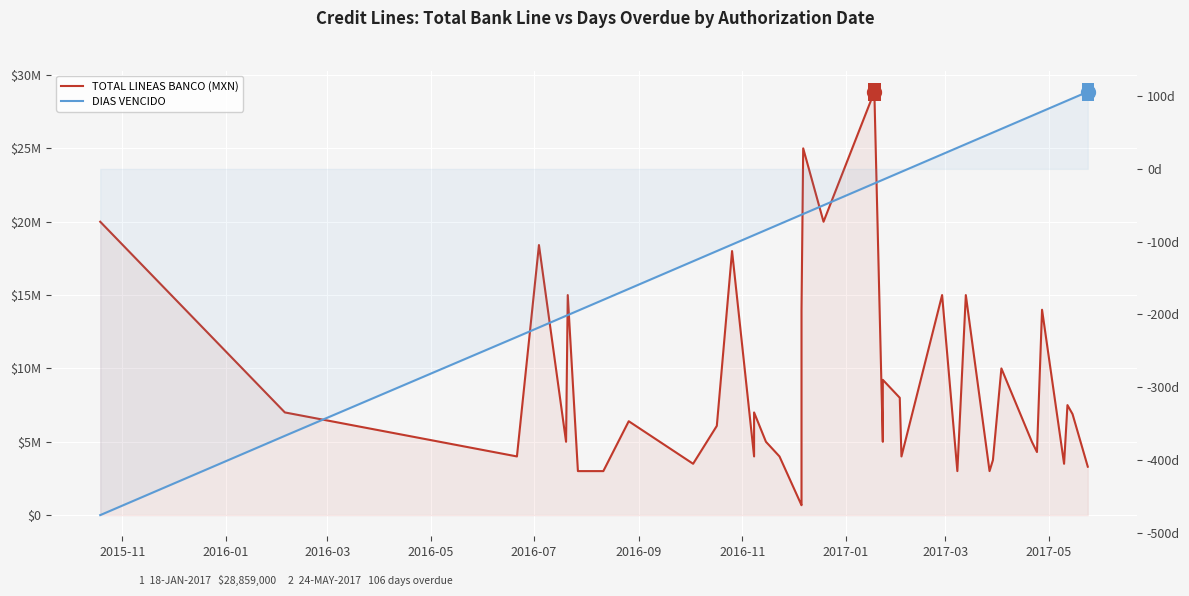

What is the value of the DIAS VENCIDO point at the 36th from the left?

79